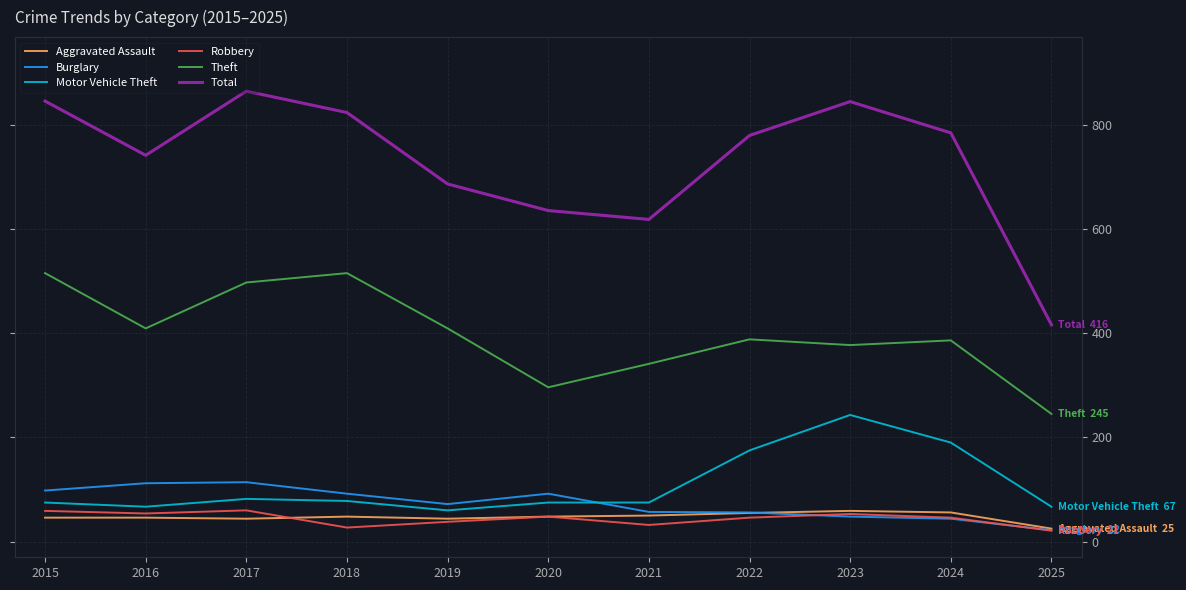

How many values in the Theft series are below 388?

5